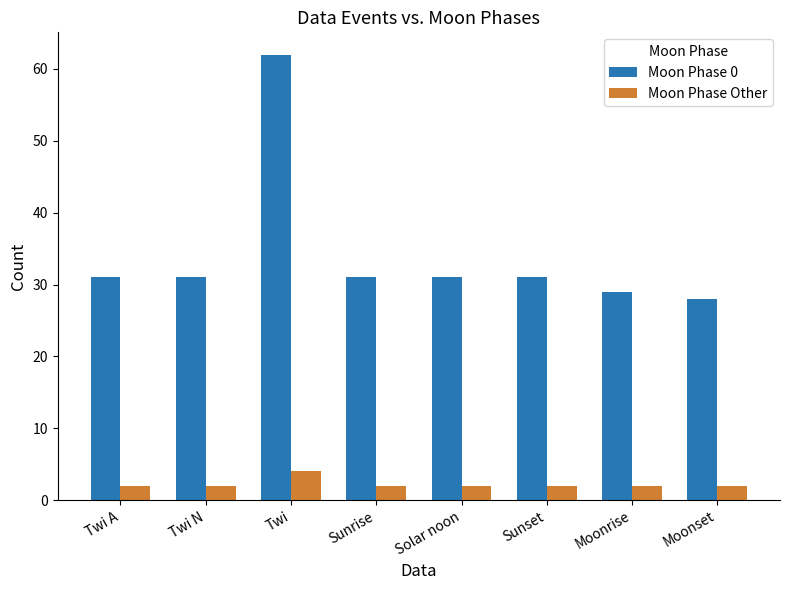

What is the total value across all series at Sunrise?

33